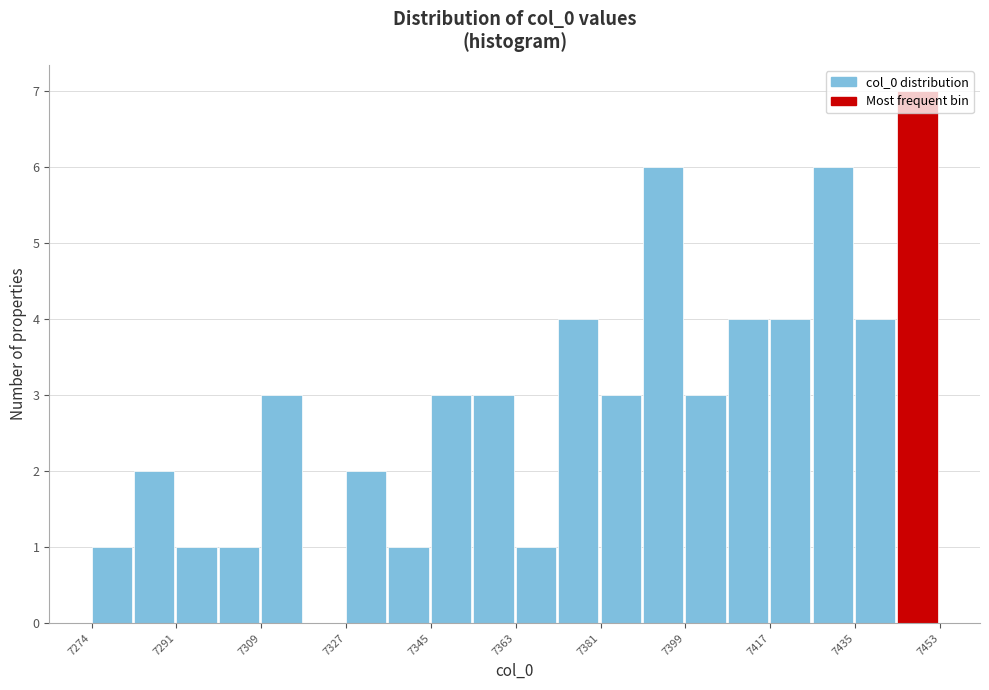

How tall is the bar that spans 7354 to 7364 on the x-axis? Neither the bar edges nor the heights are printed on the chart, so give them approximately, as read against the axes.

3